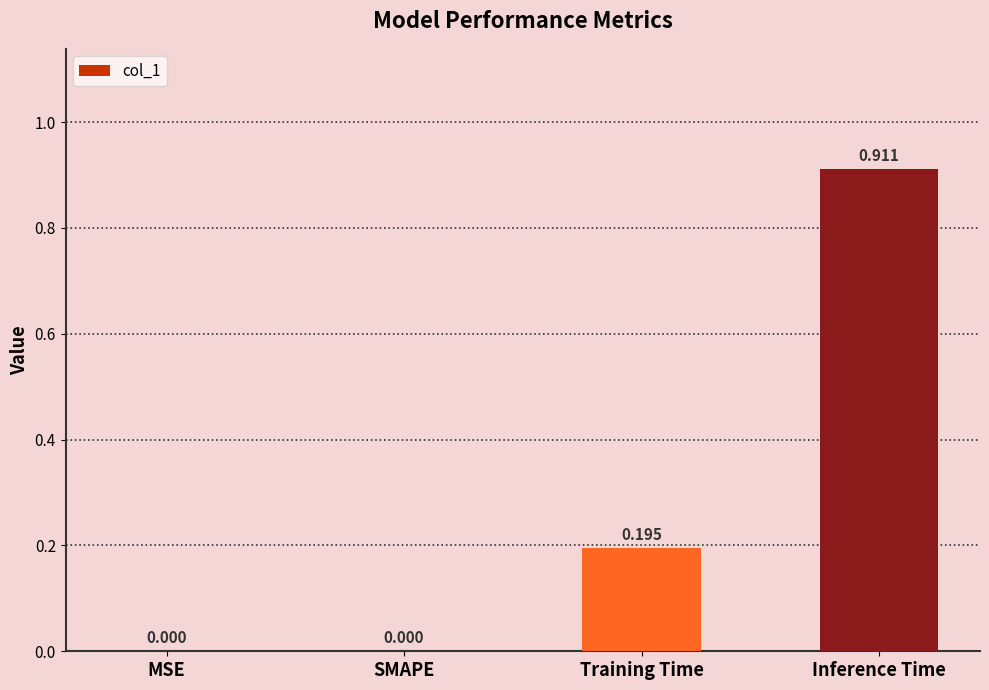

At which category does the chart reach its peak across all series?

Inference Time